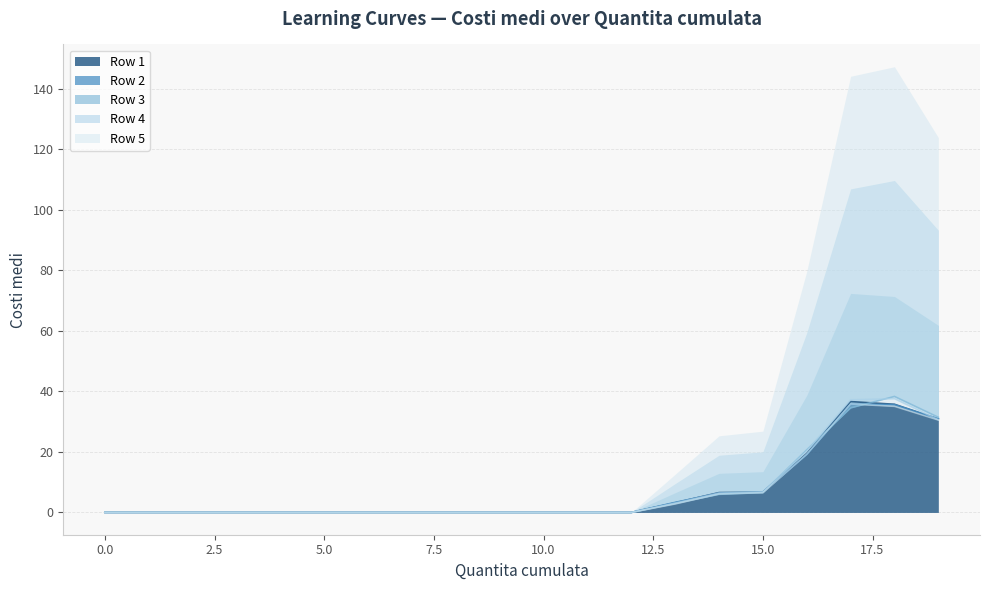

True or false: Row 4 has more than 2 points higher than both neighbors.

False